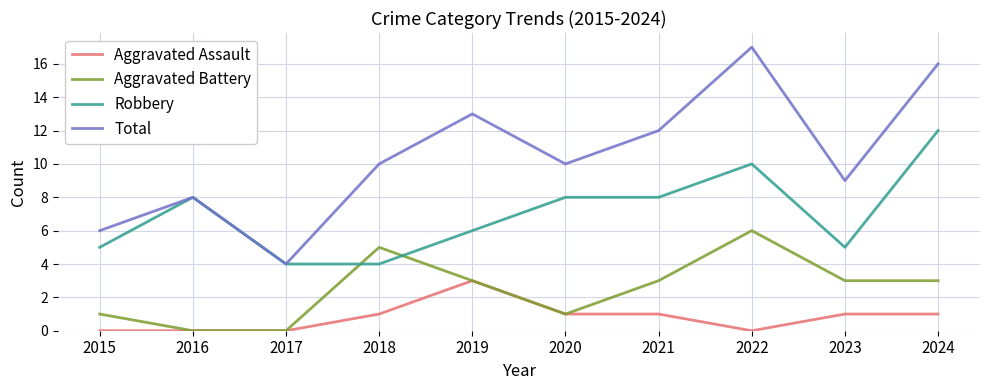

What value does the Aggravated Battery series have at 2023?

3